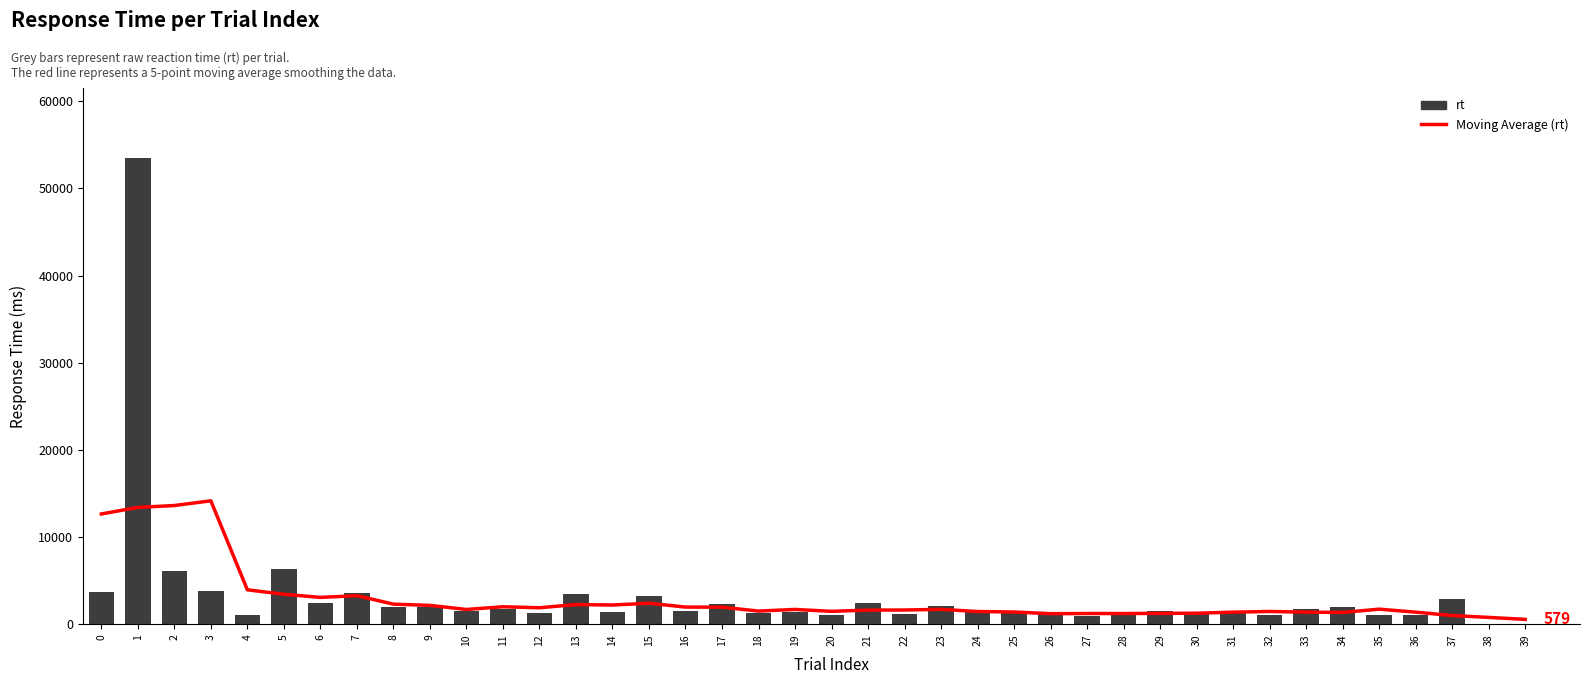

What is the value of the rt bar at the 38th from the left?

2895.0